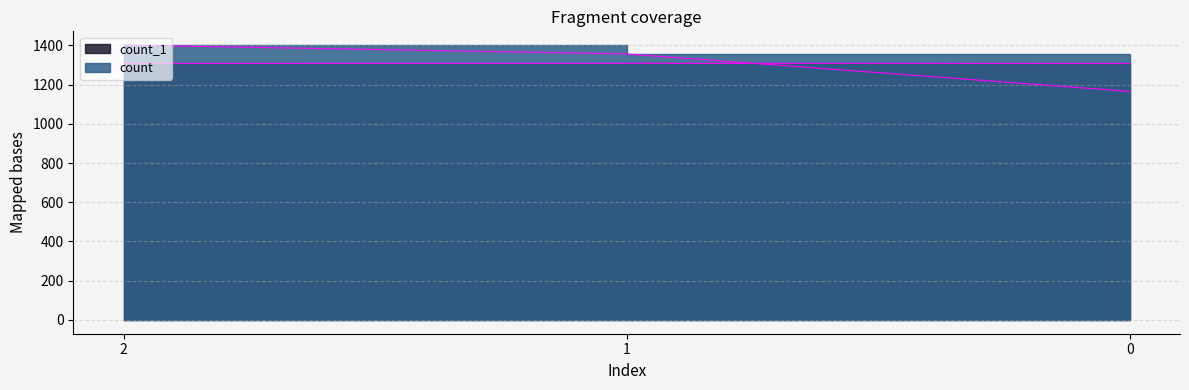

Reading left to right, extract all data points from this chart.

count: 2=1401	1=1356	0=1165
count_1: 2=1307	1=1308	0=1307